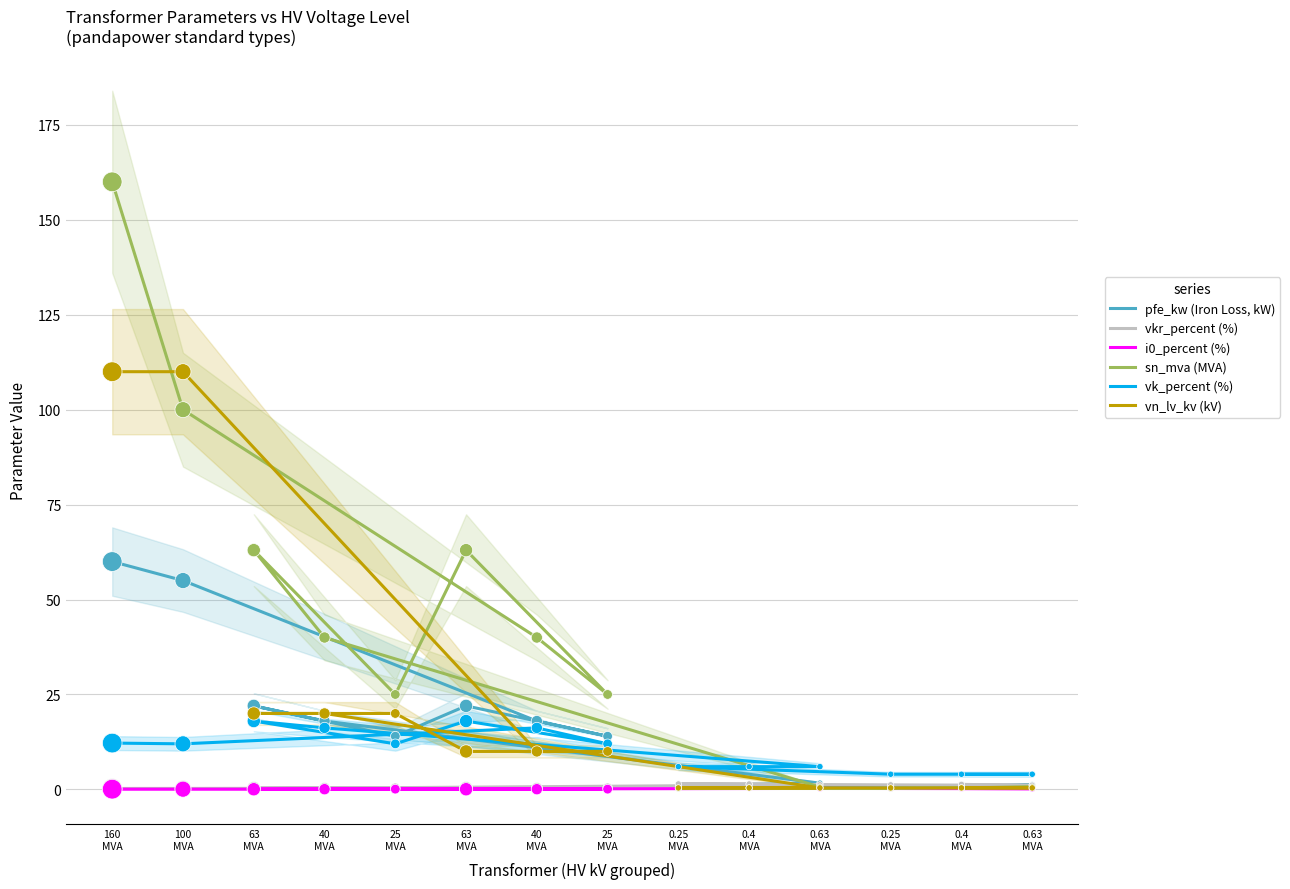

Which series has the largest total across all categories?

sn_mva (MVA)